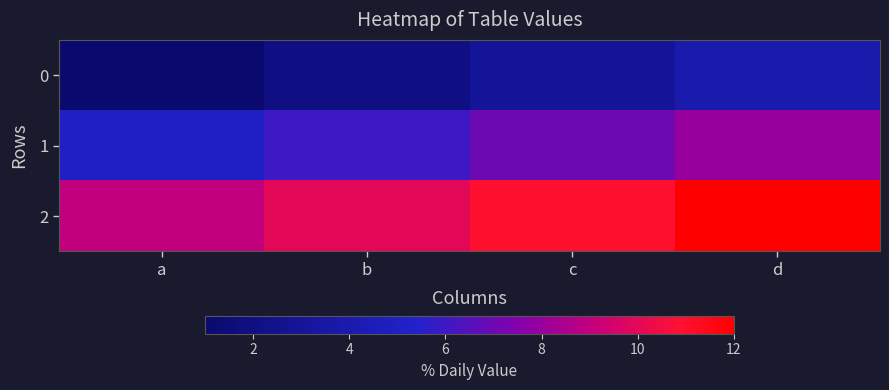

Reading right to left, list all the values displayed in this chart.

0: d=4	c=3	b=2	a=1
1: d=8	c=7	b=6	a=5
2: d=12	c=11	b=10	a=9